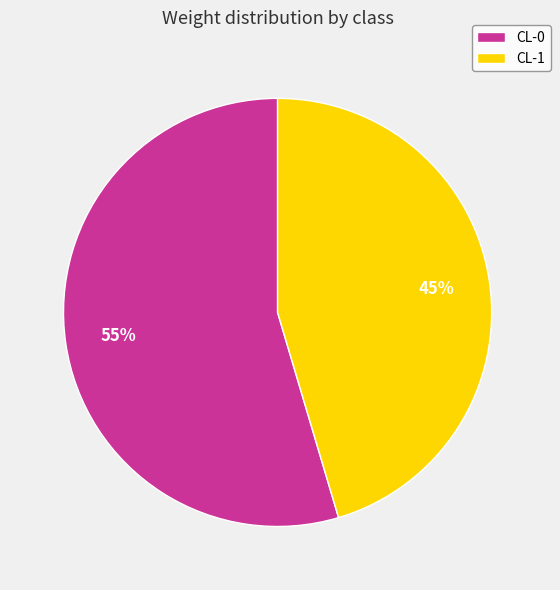

To the nearest percent, what portion does CL-0 represent?

55%